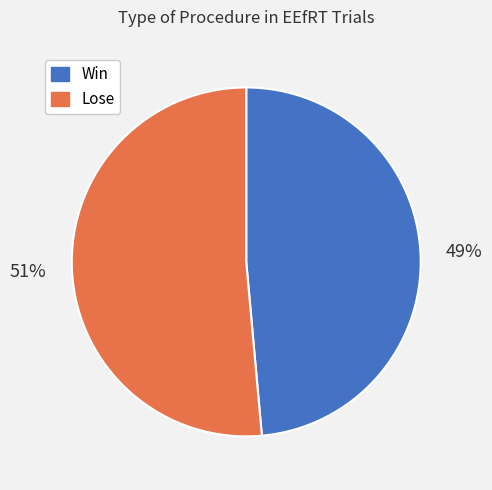

How many slices are in this pie chart?

2